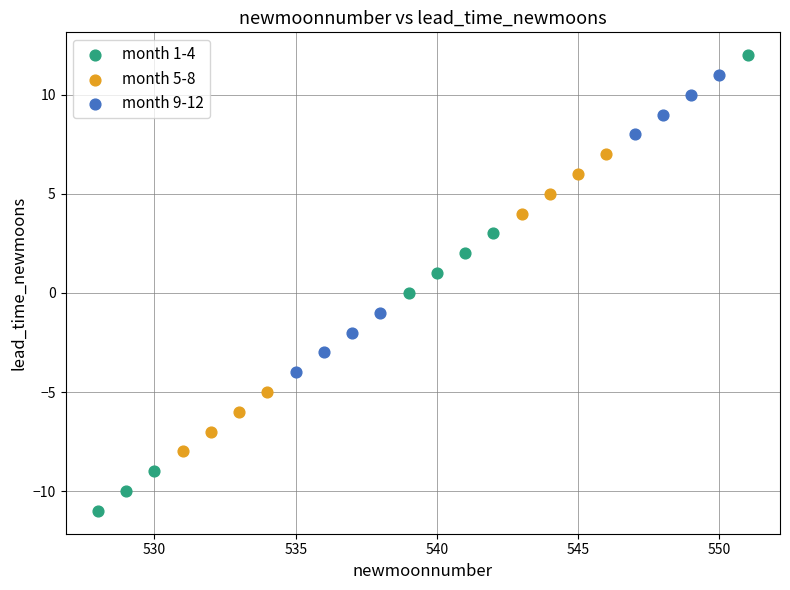

Which series reaches the maximum Y coordinate?

month 1-4